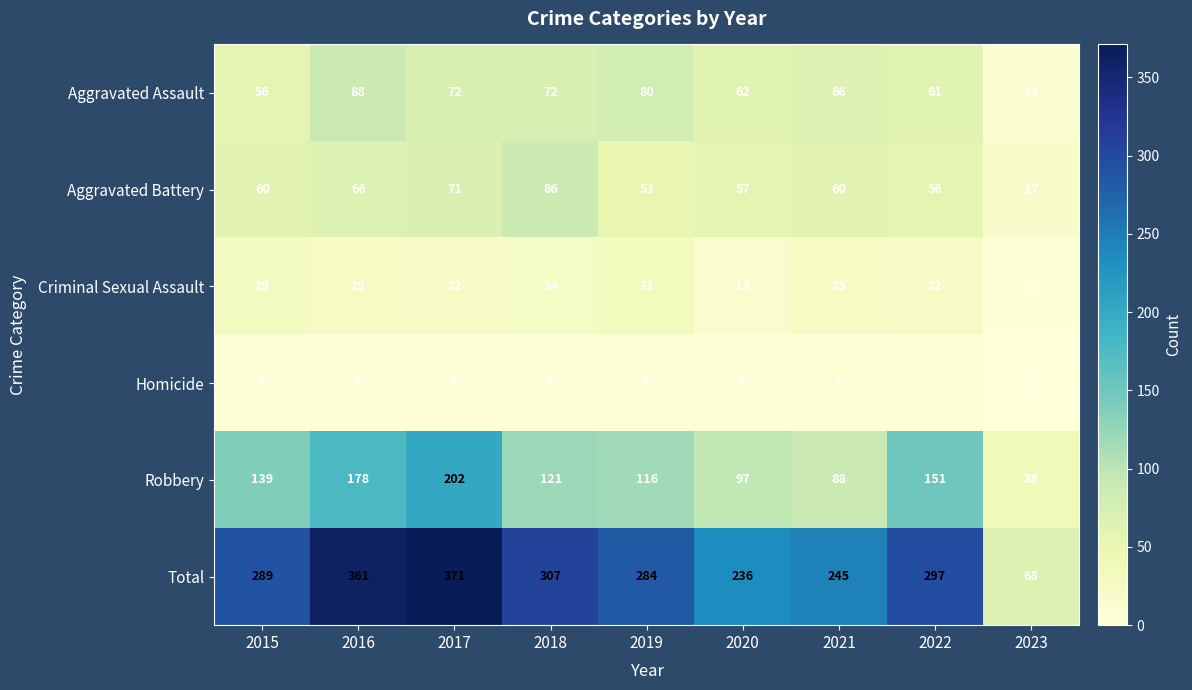

Which series has the largest range (max minus min)?

Total